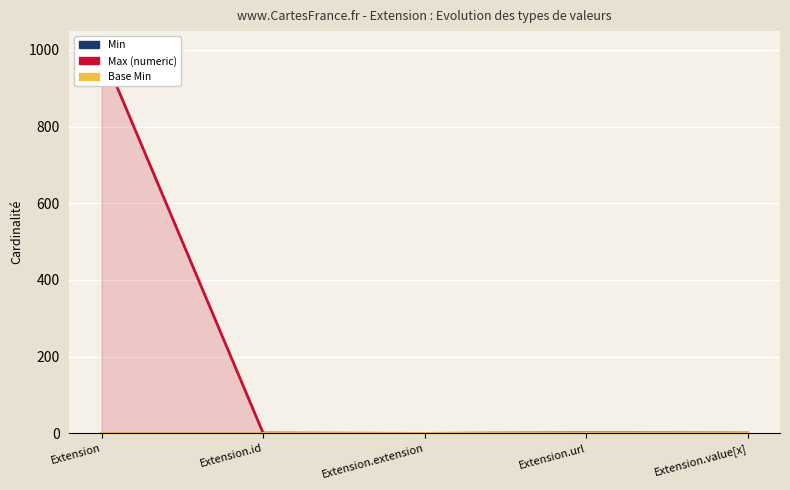

Is it true that Base Min equals 0 at Extension?

True